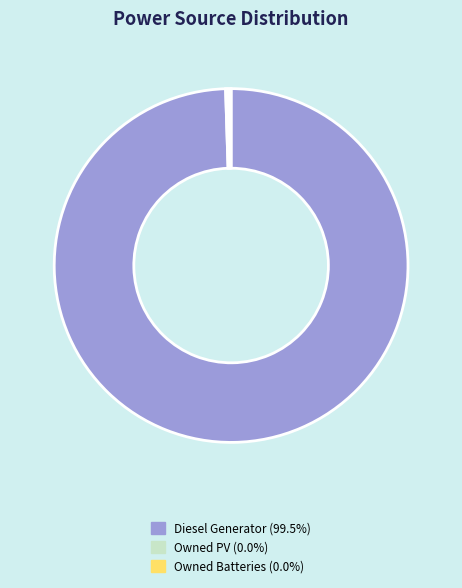

Is there a majority slice in this chart?

Yes